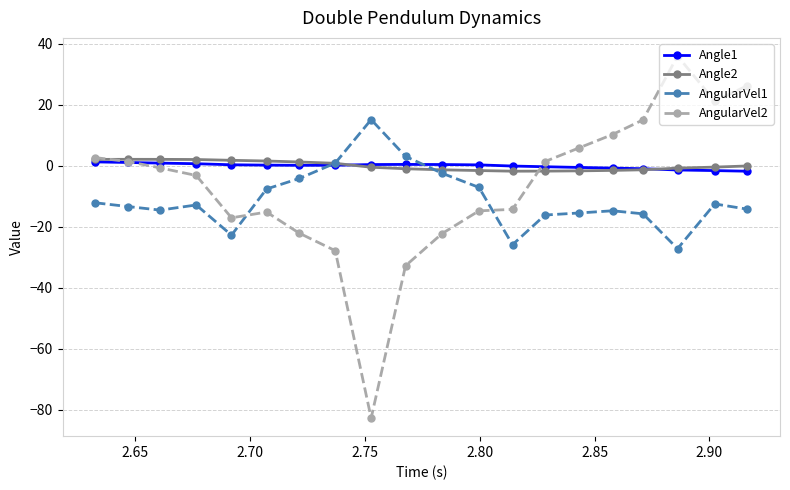

What is the sum of all AngularVel2 values?

-133.0